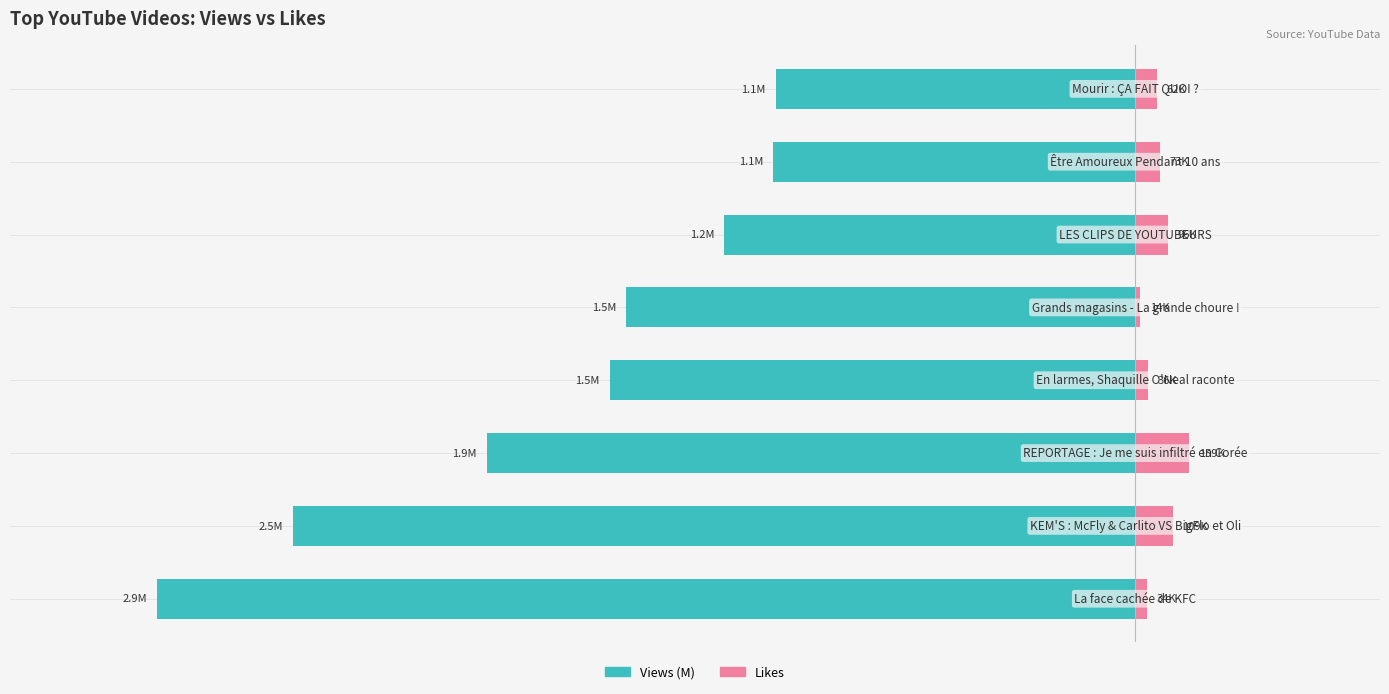

Which series has the largest range (max minus min)?

Views (M)